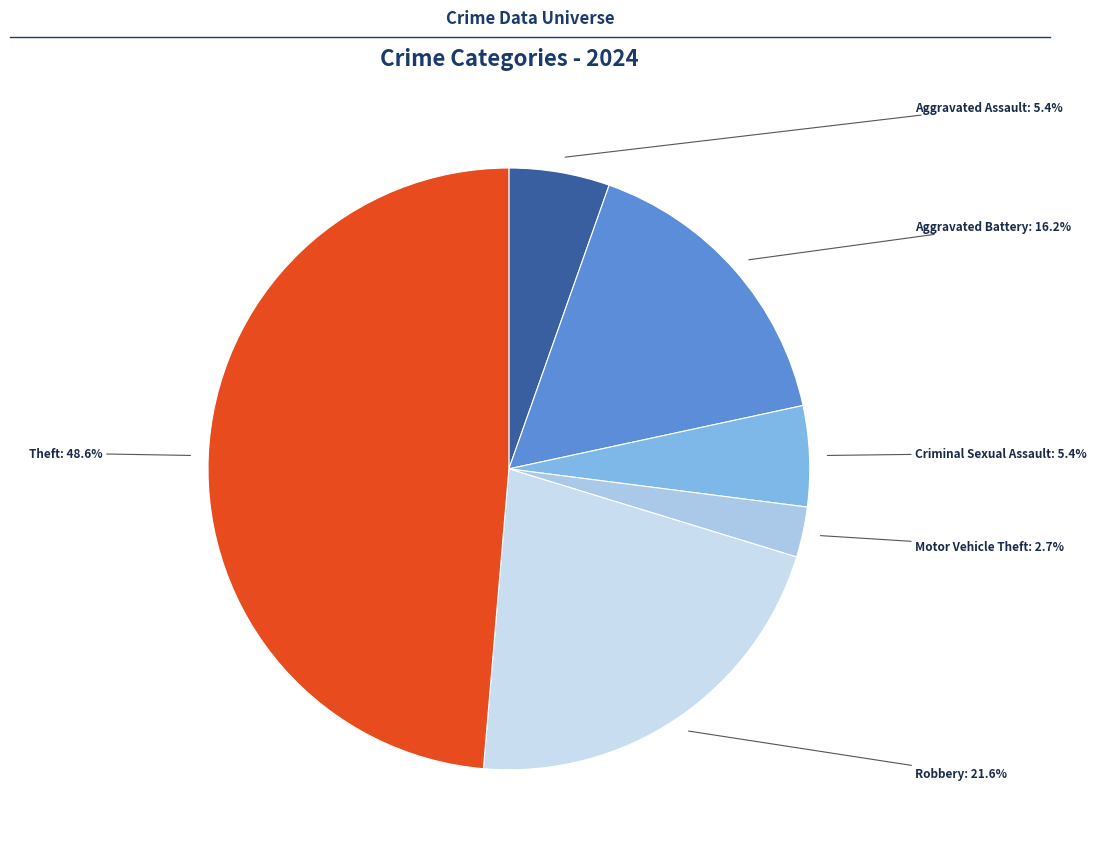

The Theft slice represents 55% of the pie. True or false?

False